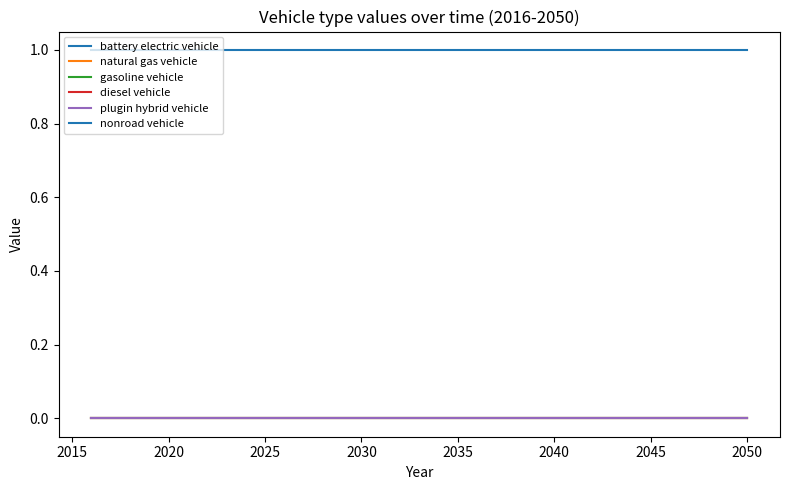

True or false: plugin hybrid vehicle has more than 0 points higher than both neighbors.

False